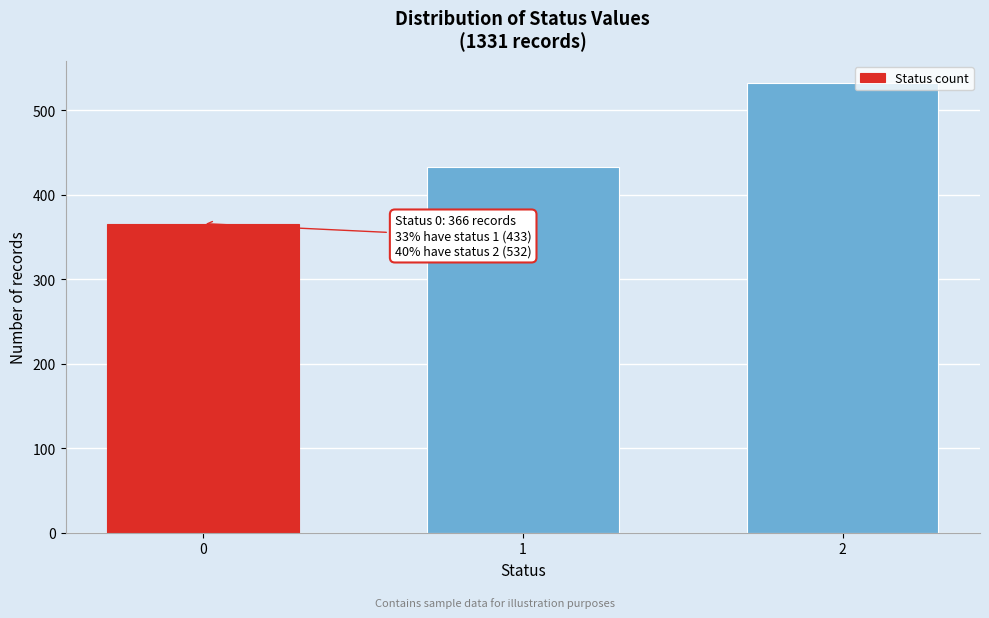

Reading left to right, transcribe all the data shown in this chart.

0=366	1=433	2=532